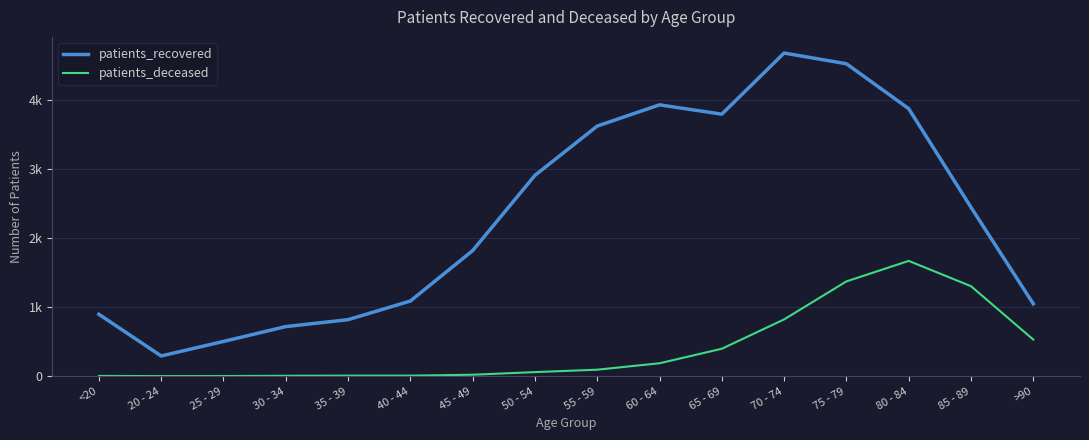

True or false: patients_recovered and patients_deceased cross at least once.

False